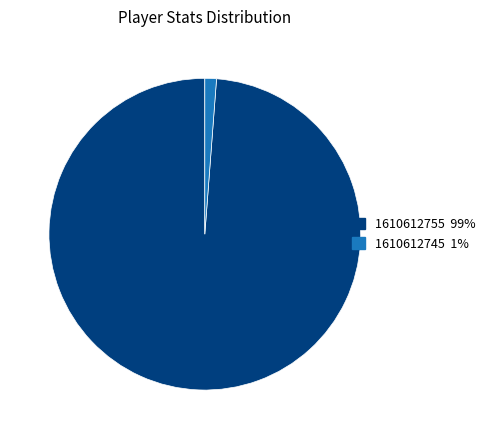

Does 1610612745 represent more than half of the total?

No